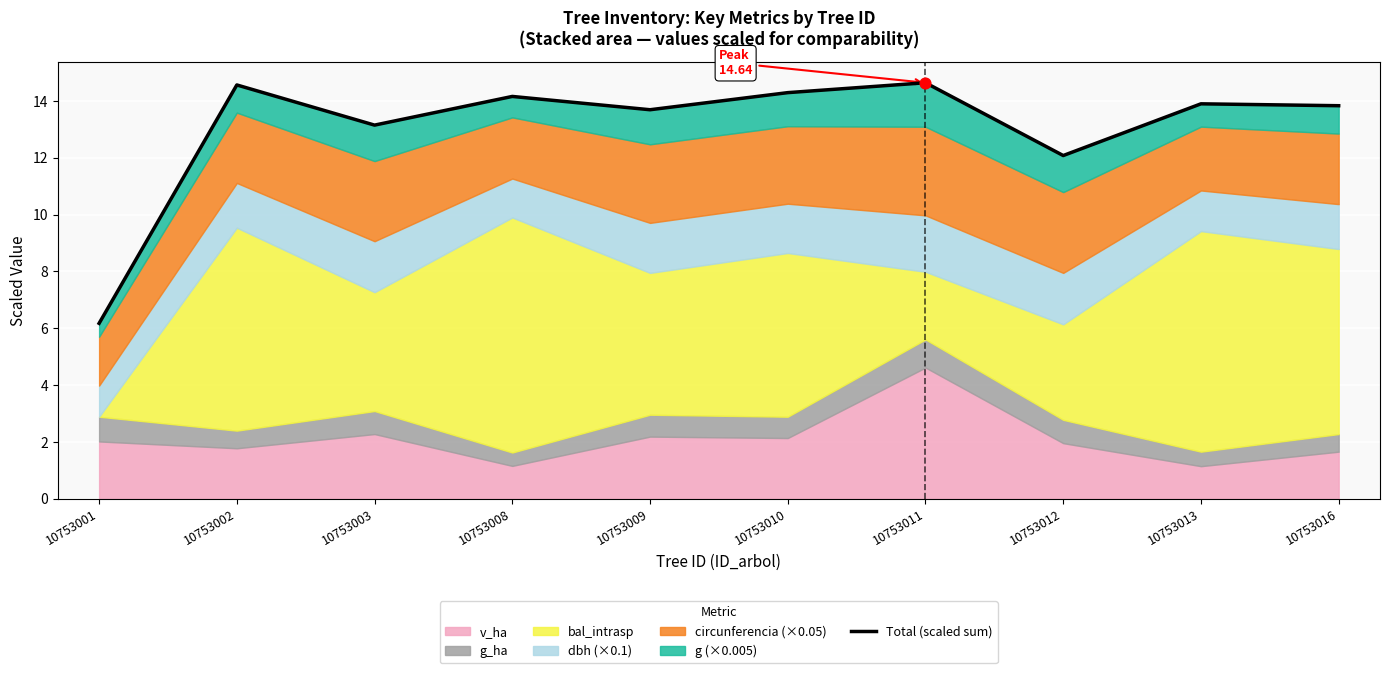

Which has a higher value, 10753008 or 10753010?

10753010